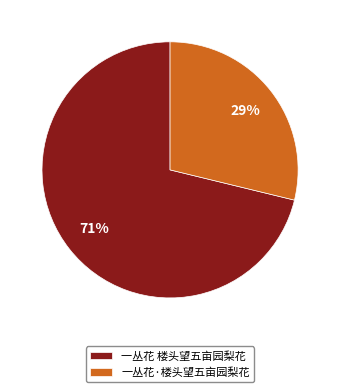

To the nearest percent, what is the combined percentage of 一丛花·楼头望五亩园梨花 and 一丛花 楼头望五亩园梨花?

100%